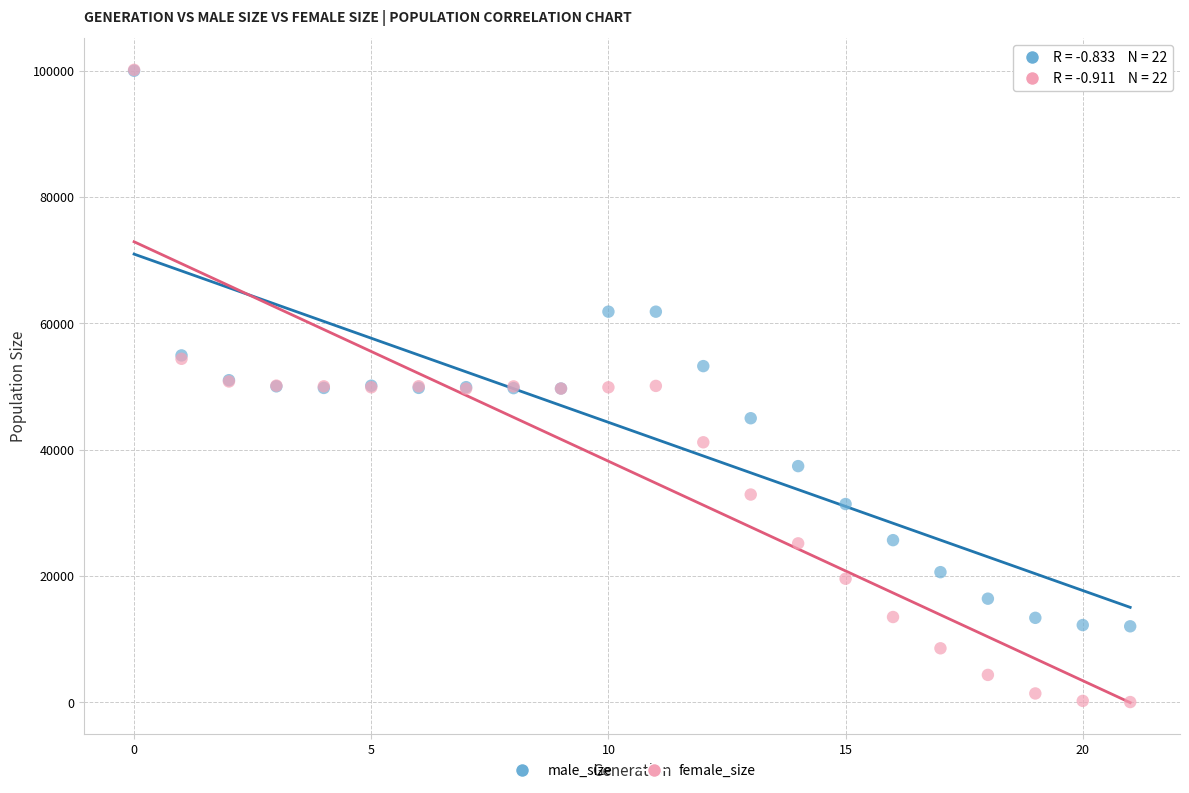

What are all the series names shown in the legend?

male_size, female_size